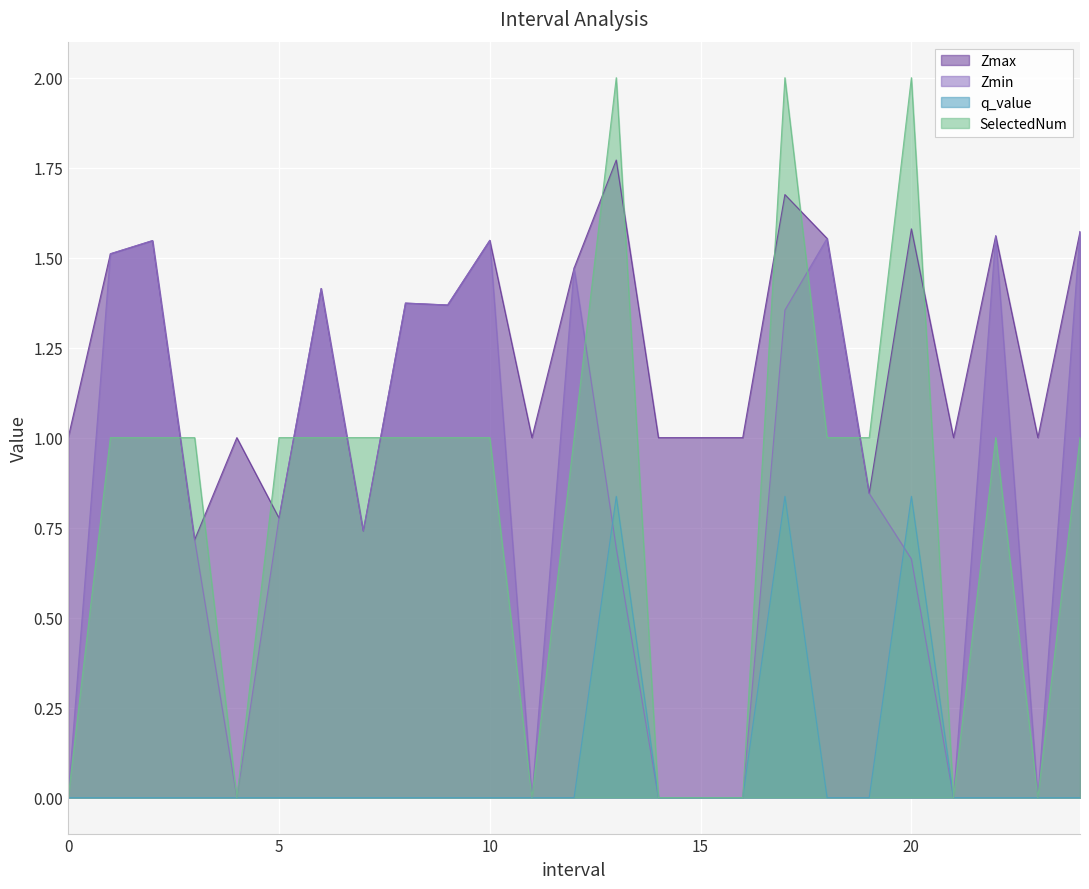

True or false: q_value and Zmax intersect in this chart.

False